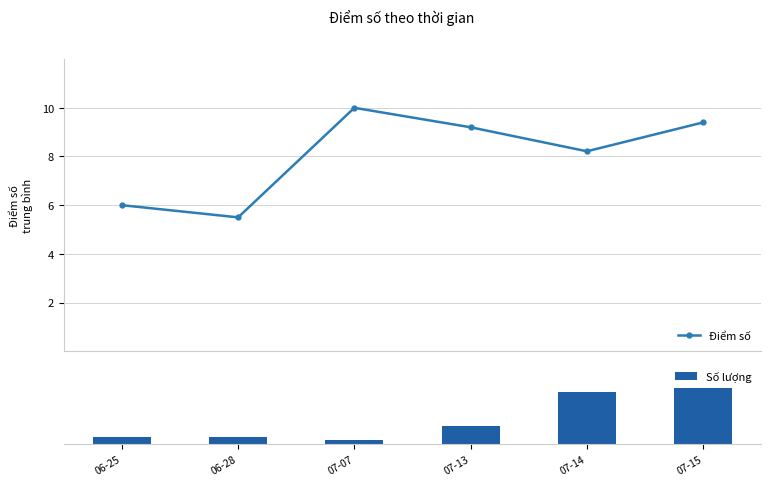

Reading right to left, list all the values displayed in this chart.

Điểm số: 9.4	8.2	9.2	10.0	5.5	6.0
Số lượng: 15.0	14.0	5.0	1.0	2.0	2.0